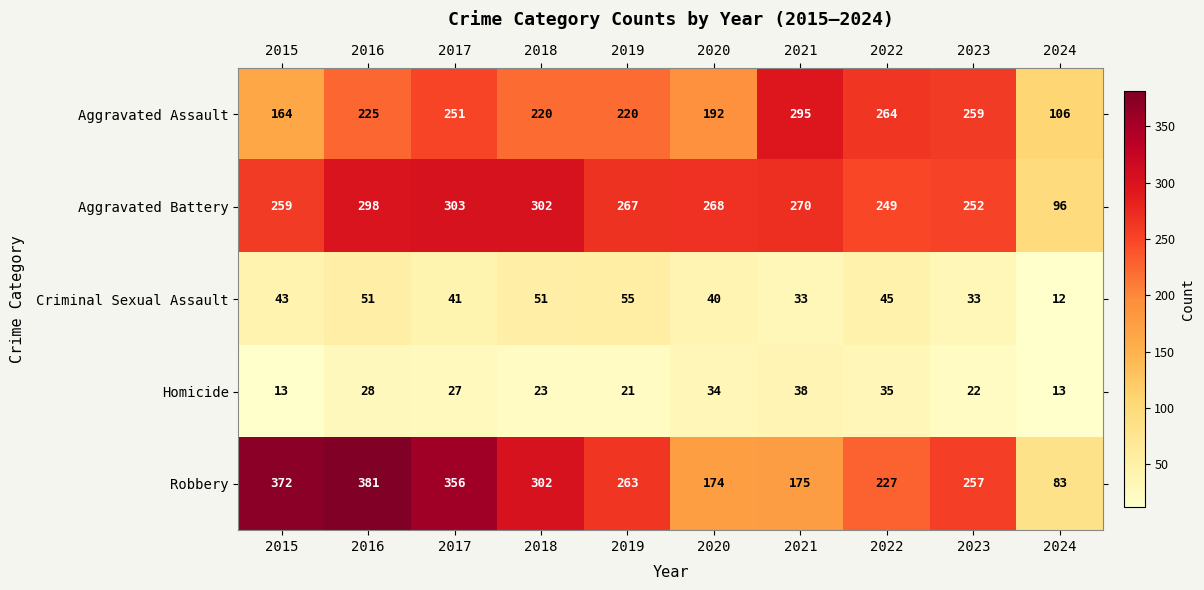

At which label is Aggravated Battery closest to 199?

2022